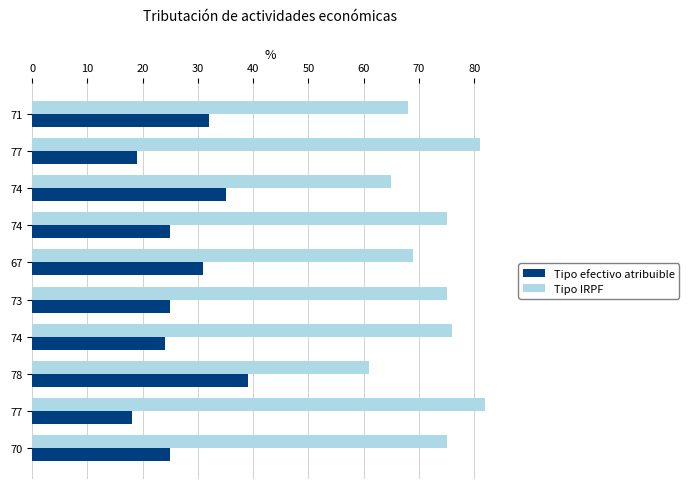

How many distinct data groups are displayed?

2